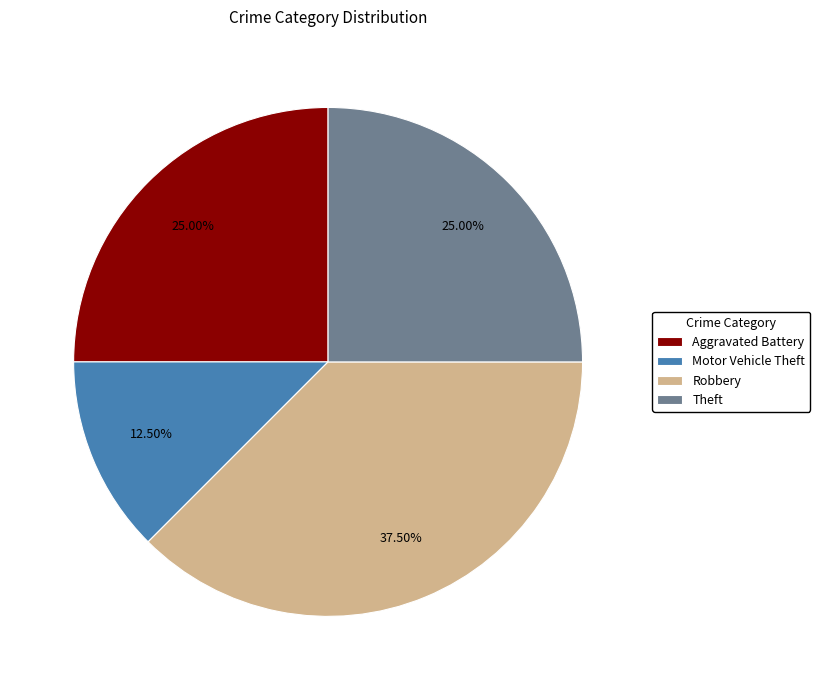

Does Aggravated Battery account for over 50% of the chart?

No